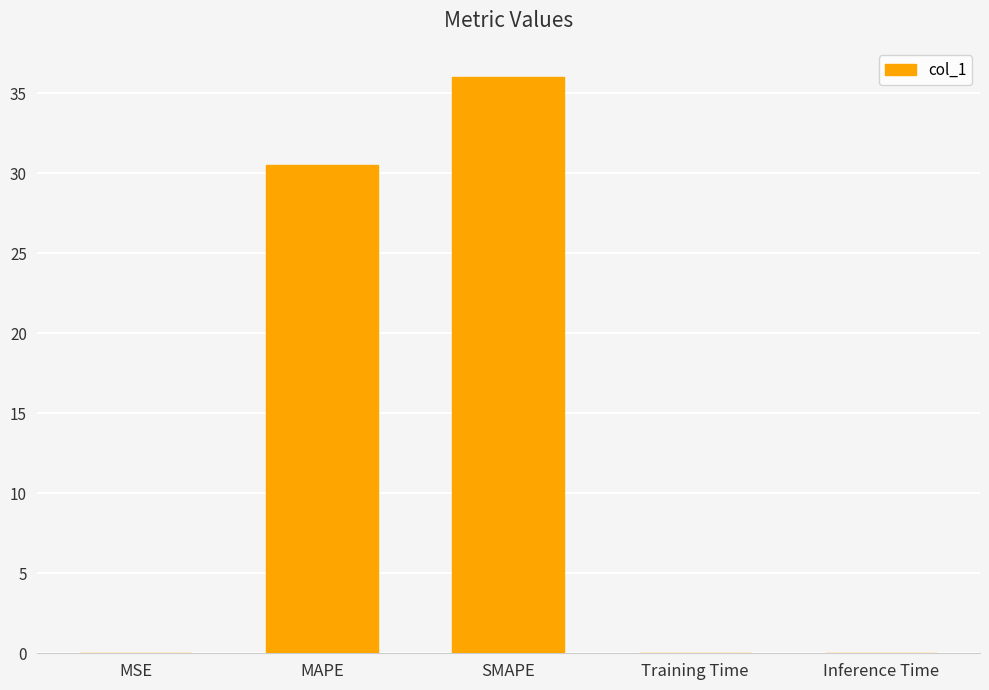

What is the maximum value shown in the chart?

36.0